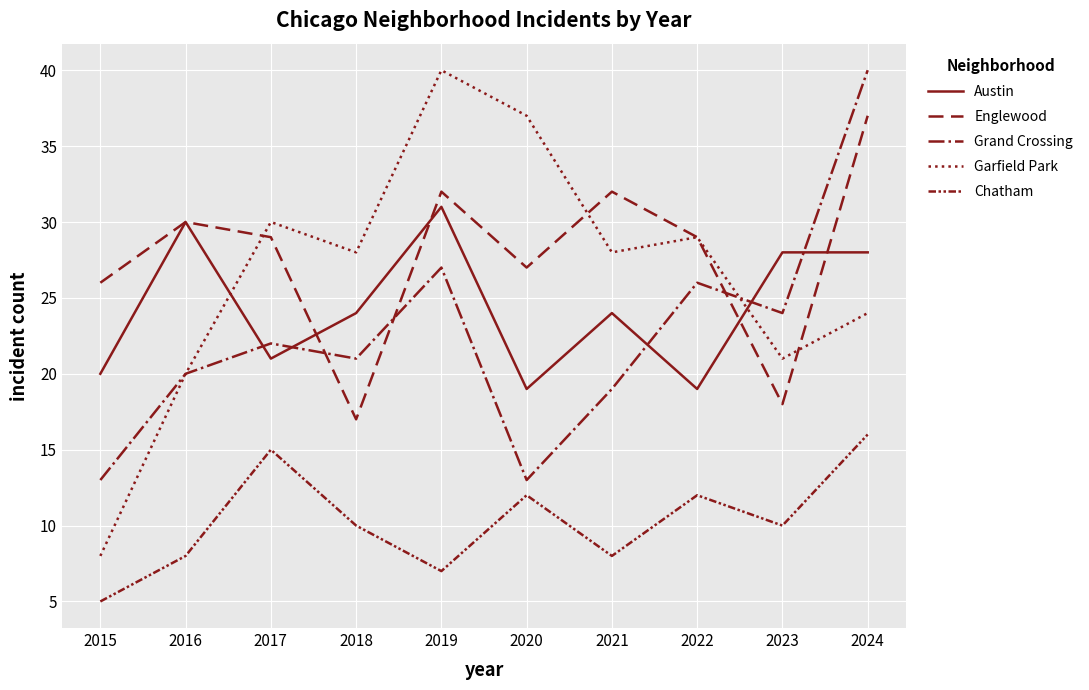

Is the value of Chatham at 2022 greater than the value of Austin at 2017?

No